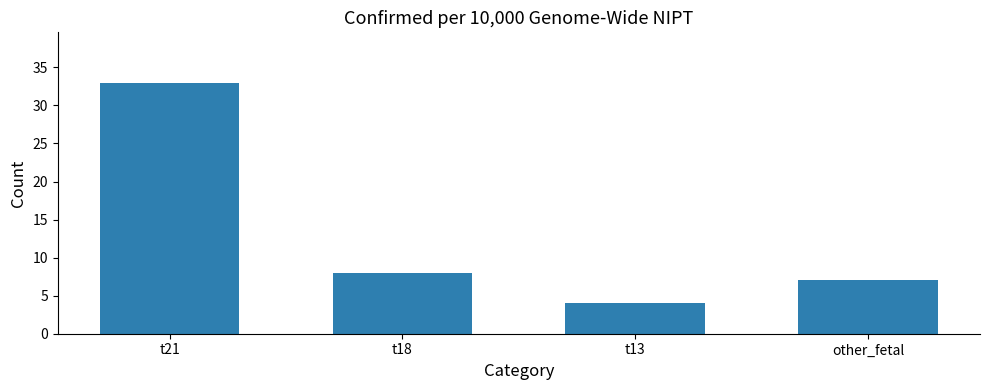

The chart shows a value of 7 at other_fetal. True or false?

True